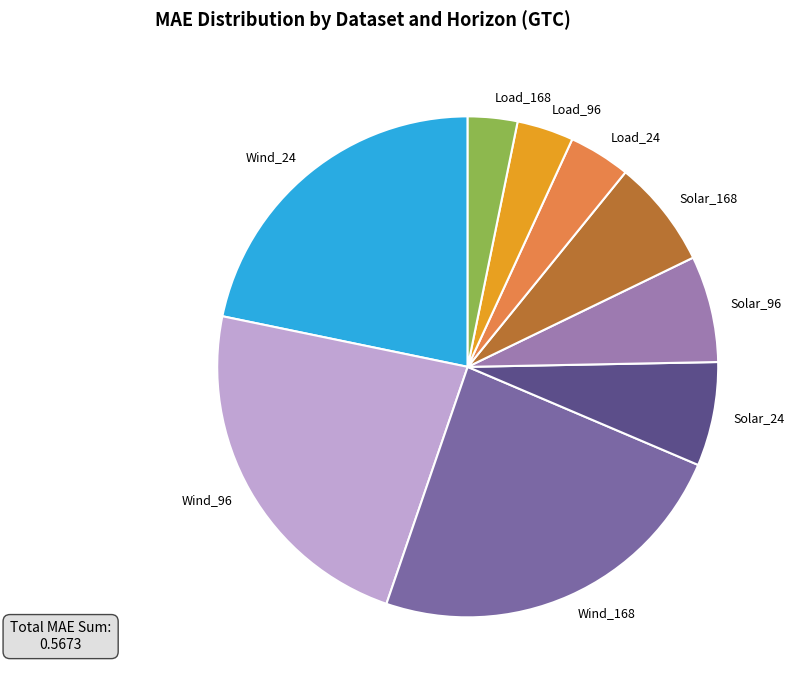

Between Load_24 and Wind_168, which is larger?

Wind_168